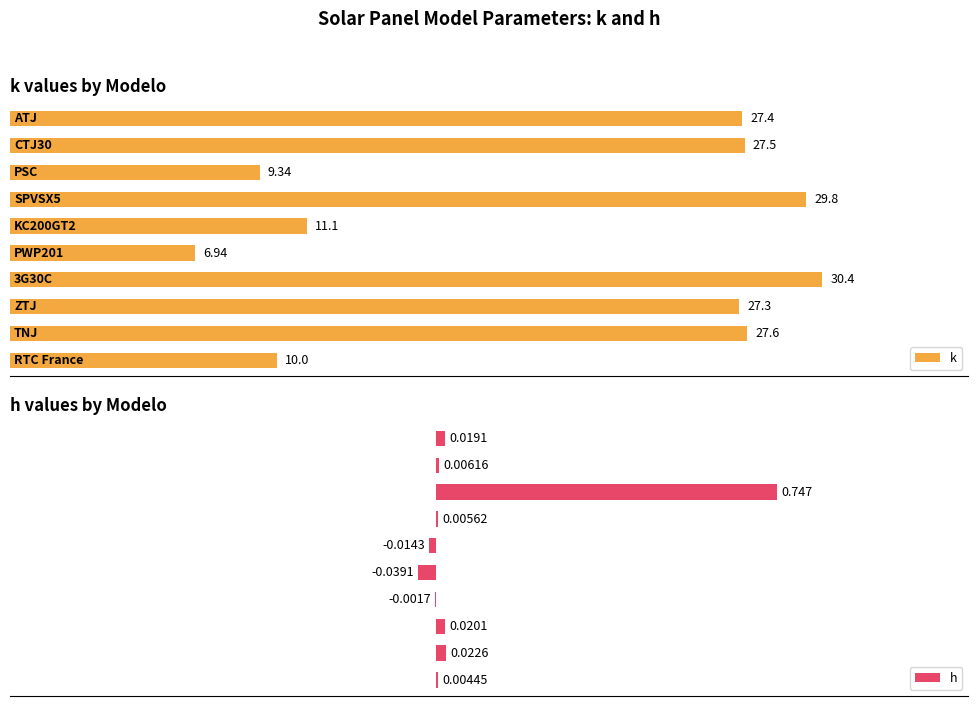

Are the bars grouped side by side (vs. stacked)?

Yes